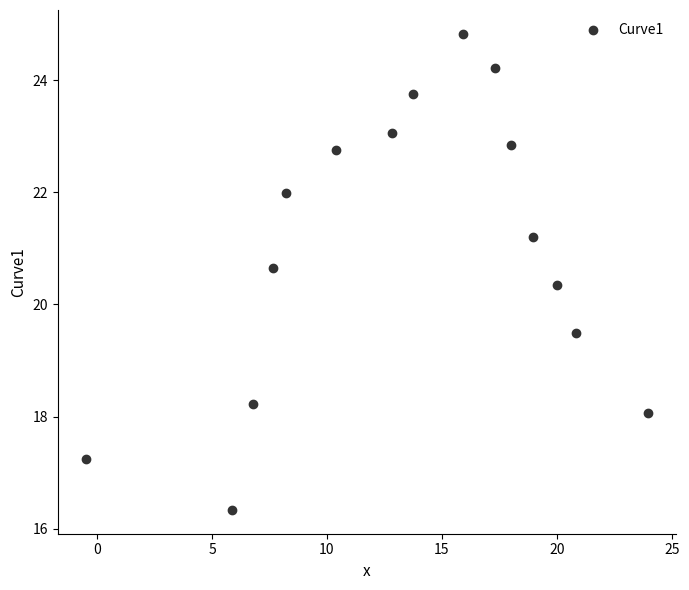

What Y value in the scatter plot is closest to 20?

20.3